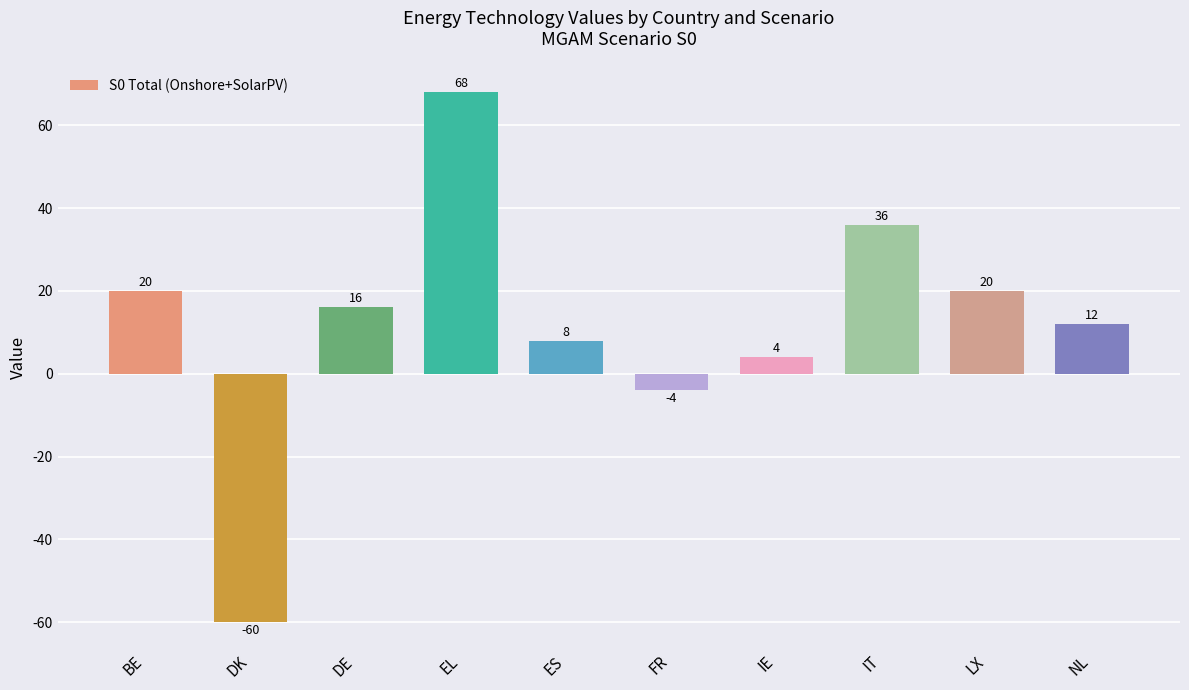

Which category has the lowest value across all series?

DK